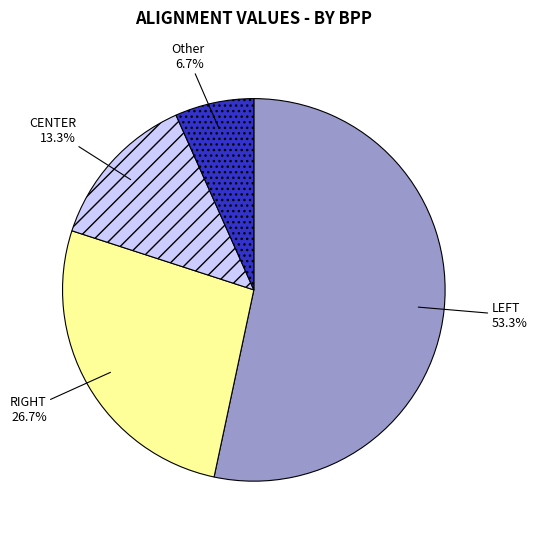

Is there any slice that represents more than half of the pie?

Yes